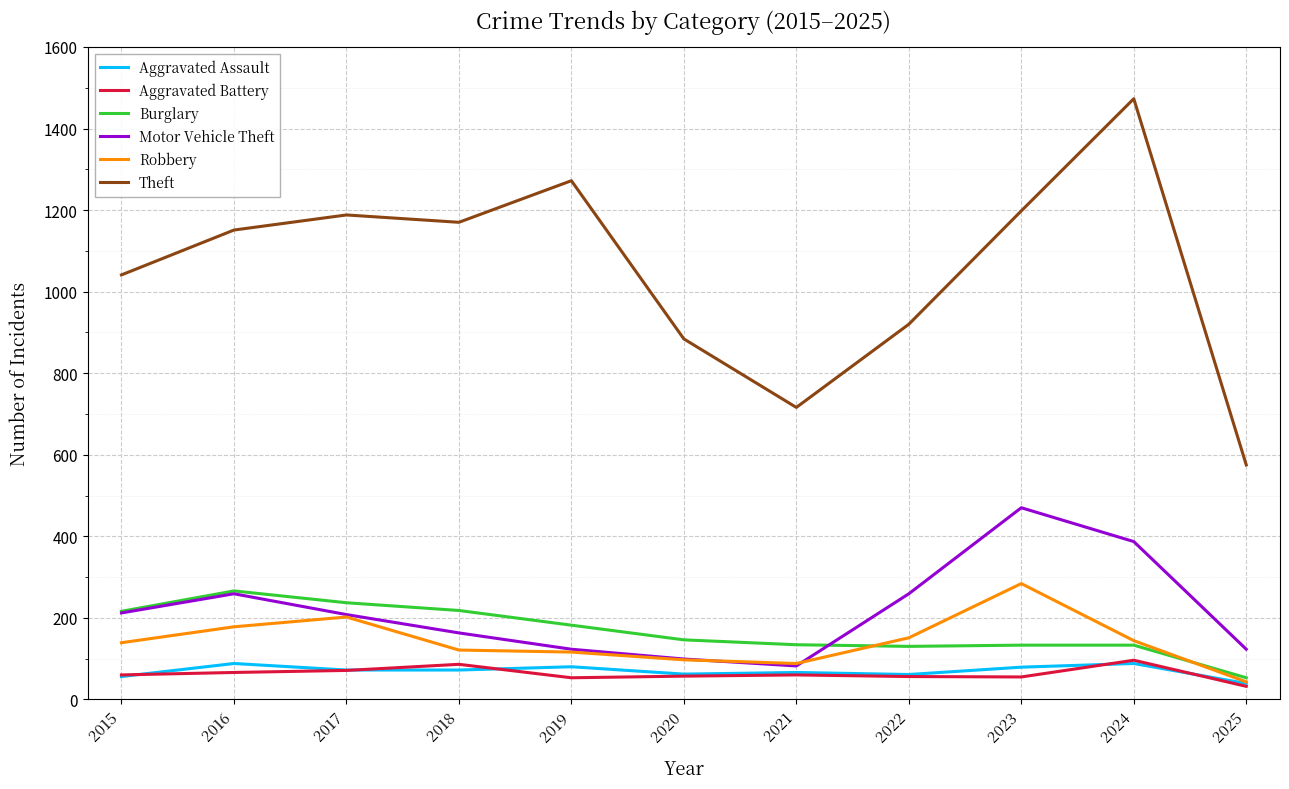

The value of Theft at 2025 is 824. True or false?

False